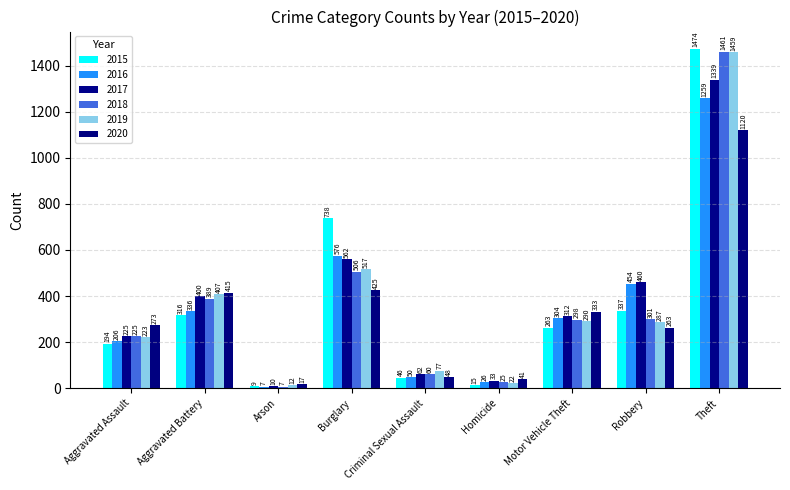

What is the average value of the 2015 series?

377